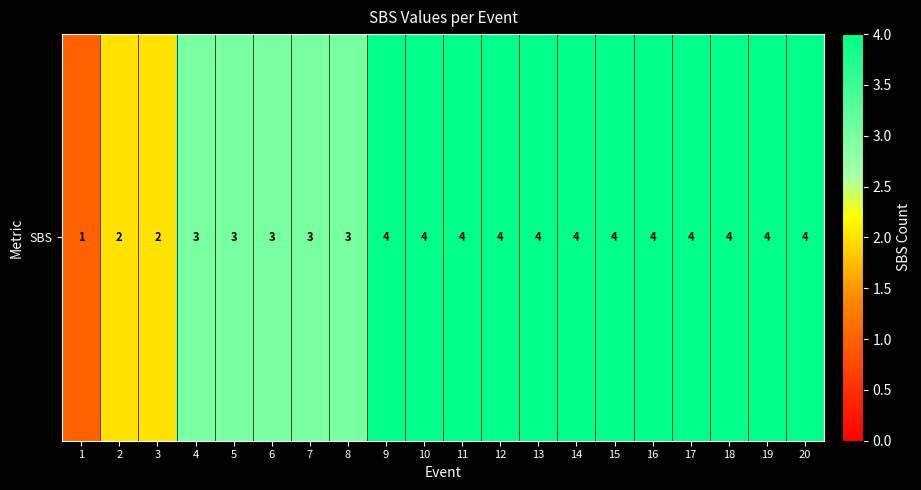

Rank the categories by value from lowest to highest.

1, 2, 3, 4, 5, 6, 7, 8, 9, 10, 11, 12, 13, 14, 15, 16, 17, 18, 19, 20